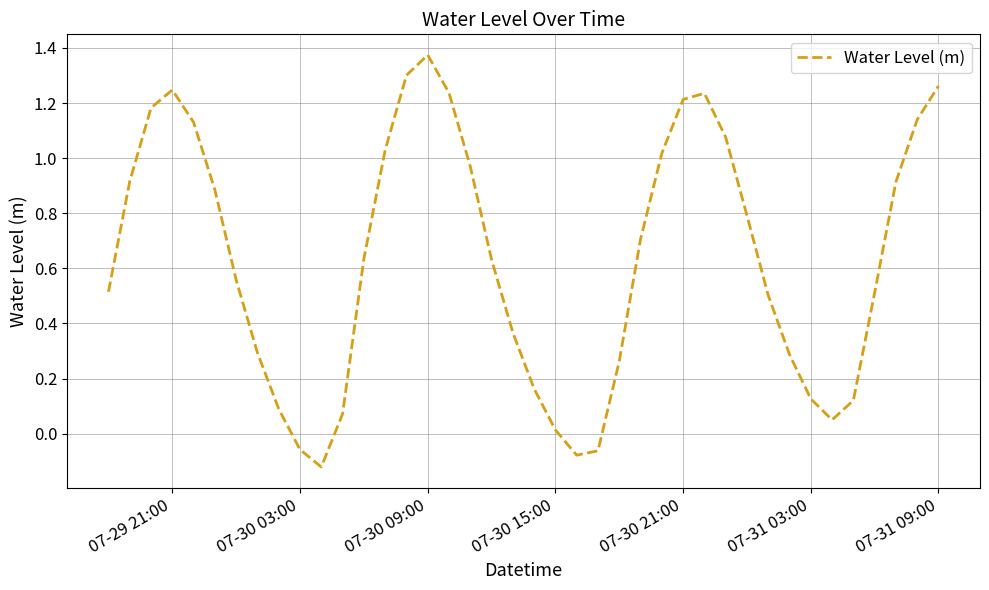

What is the difference between the maximum and minimum values?

1.5